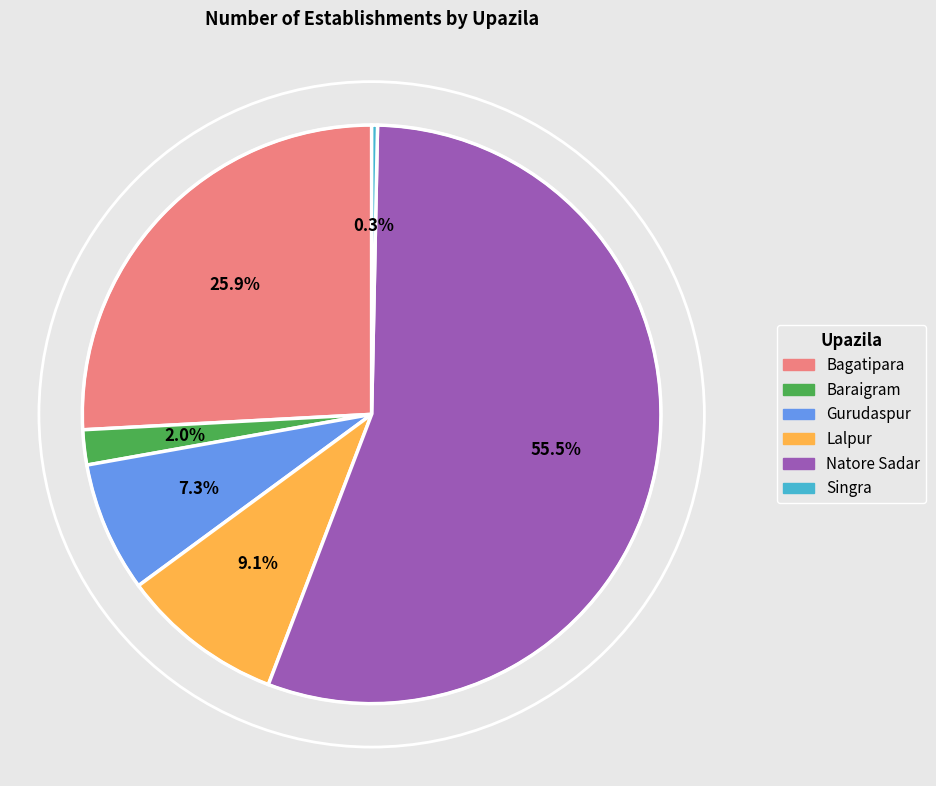

True or false: Bagatipara accounts for 26% of the total.

True